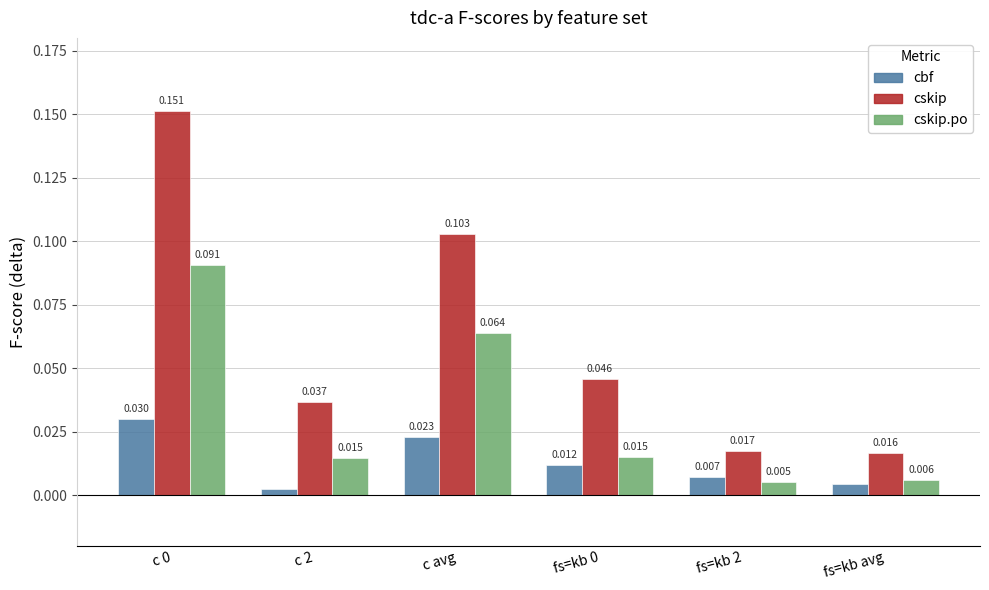

Which has a higher value, fs=kb 0 or fs=kb avg?

fs=kb 0